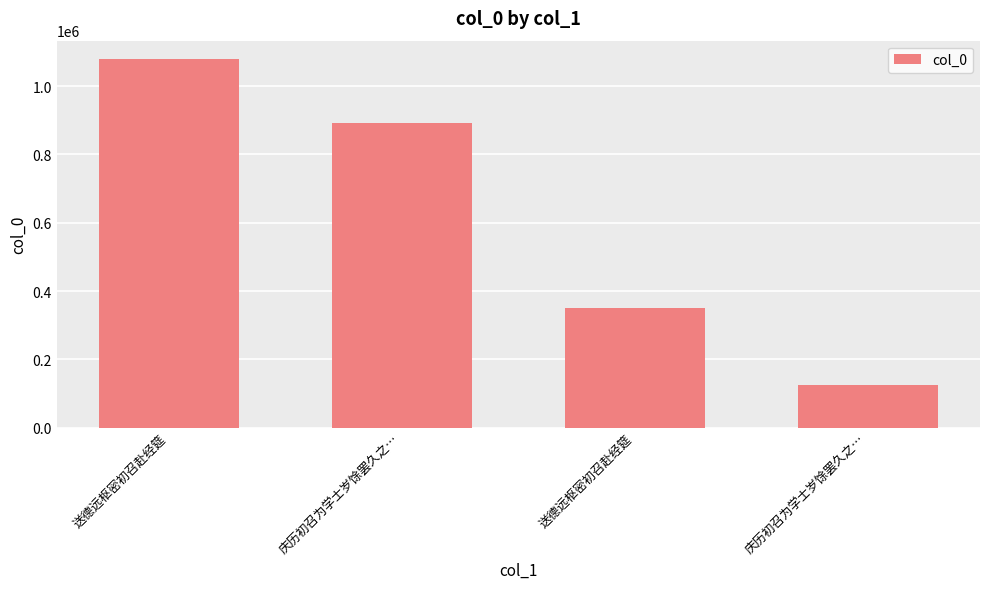

True or false: the data shows 551905 at 送德远枢密初召赴经筵.

False